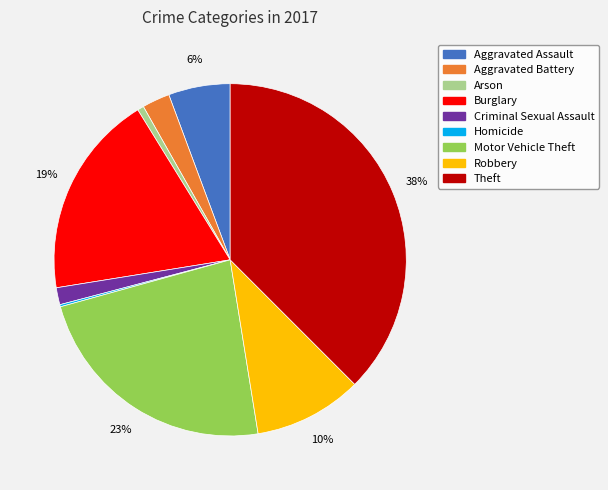

What is the ratio of the value at Aggravated Battery to the value at Robbery?

0.3